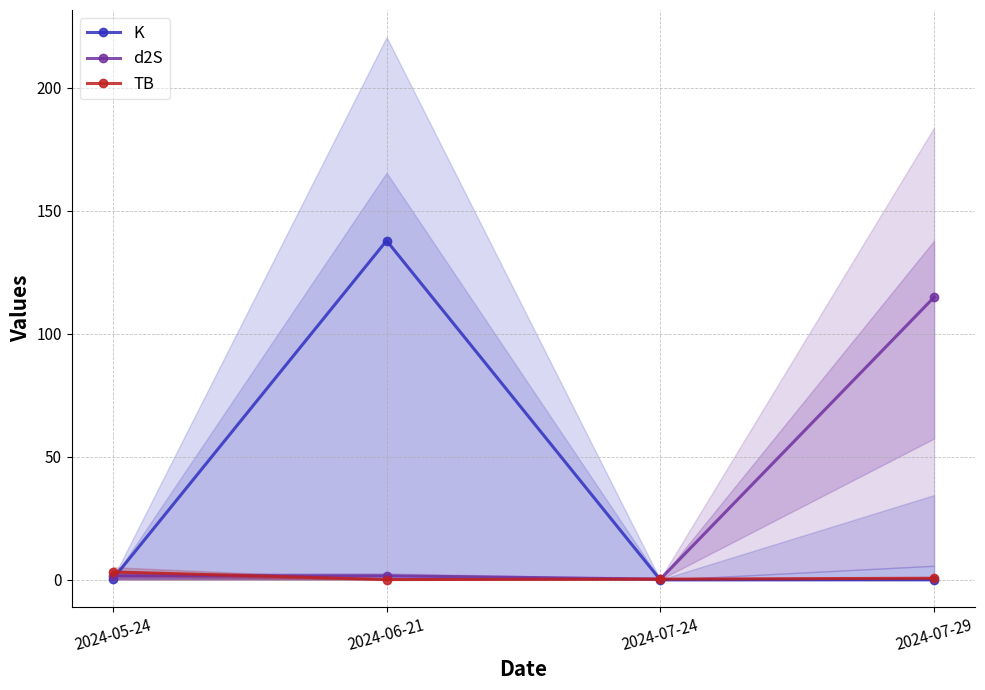

Which series has the widest spread of values?

K